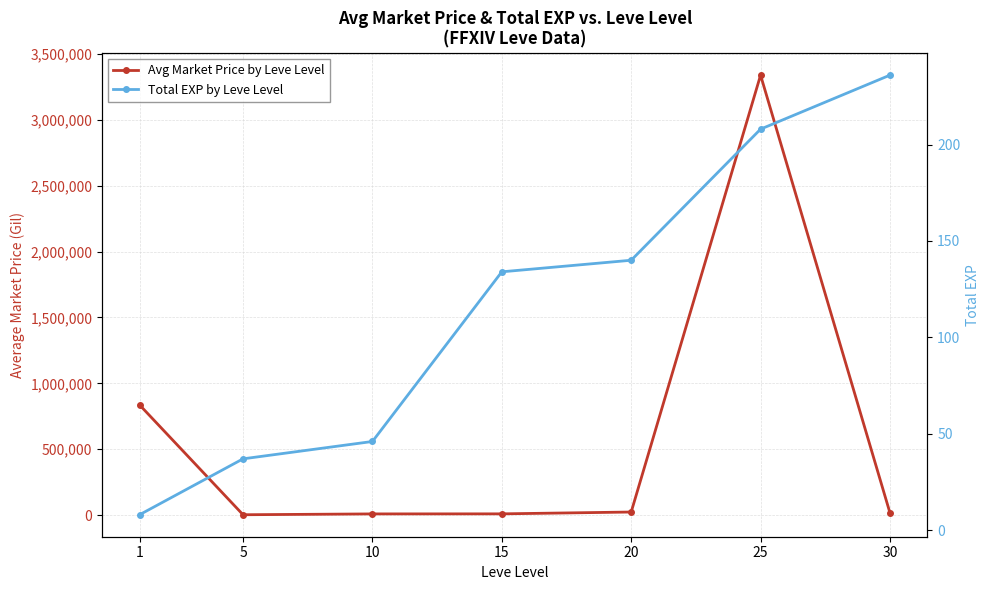

At how many categories does at least one series exceed 2667198?

1